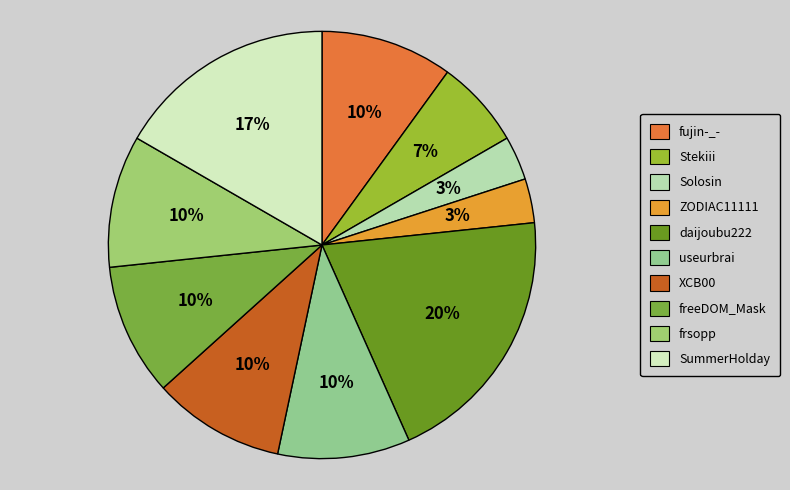

Does XCB00 account for over 50% of the chart?

No